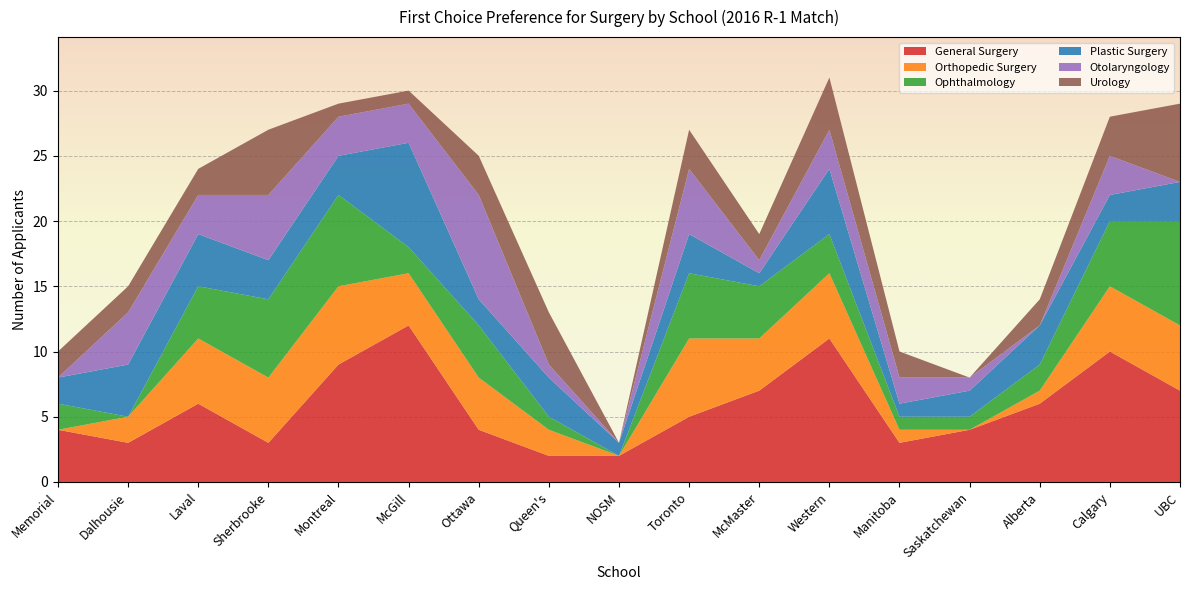

Reading right to left, what are all the values shown in this chart?

General Surgery: UBC=7	Calgary=10	Alberta=6	Saskatchewan=4	Manitoba=3	Western=11	McMaster=7	Toronto=5	NOSM=2	Queen's=2	Ottawa=4	McGill=12	Montreal=9	Sherbrooke=3	Laval=6	Dalhousie=3	Memorial=4
Orthopedic Surgery: UBC=5	Calgary=5	Alberta=1	Saskatchewan=0	Manitoba=1	Western=5	McMaster=4	Toronto=6	NOSM=0	Queen's=2	Ottawa=4	McGill=4	Montreal=6	Sherbrooke=5	Laval=5	Dalhousie=2	Memorial=0
Ophthalmology: UBC=8	Calgary=5	Alberta=2	Saskatchewan=1	Manitoba=1	Western=3	McMaster=4	Toronto=5	NOSM=0	Queen's=1	Ottawa=4	McGill=2	Montreal=7	Sherbrooke=6	Laval=4	Dalhousie=0	Memorial=2
Plastic Surgery: UBC=3	Calgary=2	Alberta=3	Saskatchewan=2	Manitoba=1	Western=5	McMaster=1	Toronto=3	NOSM=1	Queen's=3	Ottawa=2	McGill=8	Montreal=3	Sherbrooke=3	Laval=4	Dalhousie=4	Memorial=2
Otolaryngology: UBC=0	Calgary=3	Alberta=0	Saskatchewan=1	Manitoba=2	Western=3	McMaster=1	Toronto=5	NOSM=0	Queen's=1	Ottawa=8	McGill=3	Montreal=3	Sherbrooke=5	Laval=3	Dalhousie=4	Memorial=0
Urology: UBC=6	Calgary=3	Alberta=2	Saskatchewan=0	Manitoba=2	Western=4	McMaster=2	Toronto=3	NOSM=0	Queen's=4	Ottawa=3	McGill=1	Montreal=1	Sherbrooke=5	Laval=2	Dalhousie=2	Memorial=2